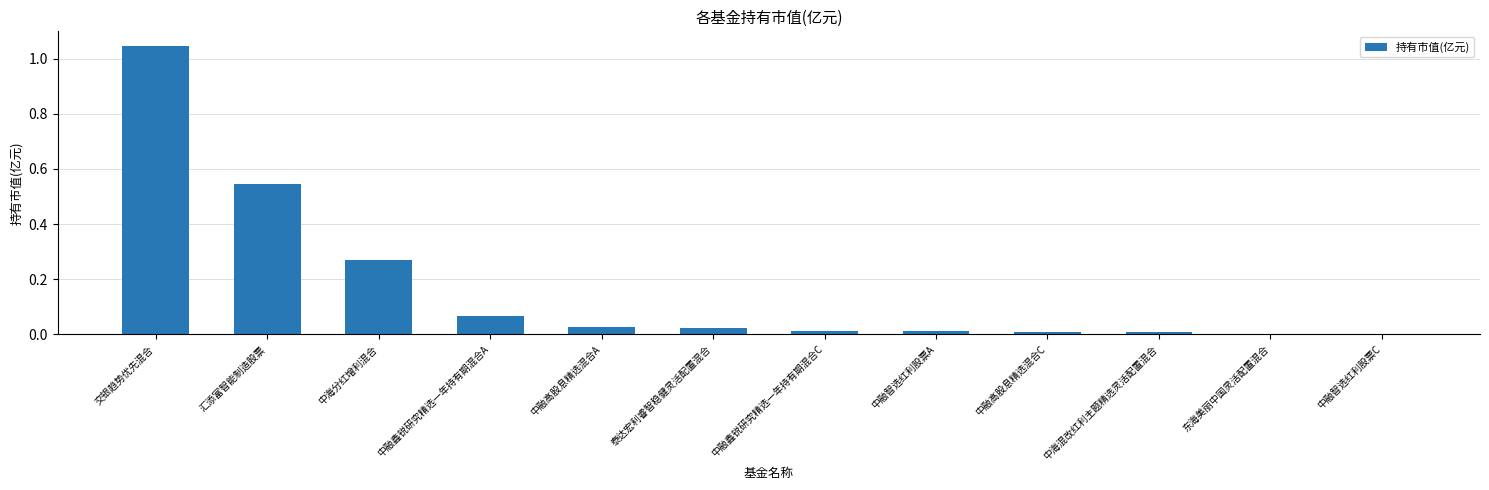

What is the sum of all values?

2.0